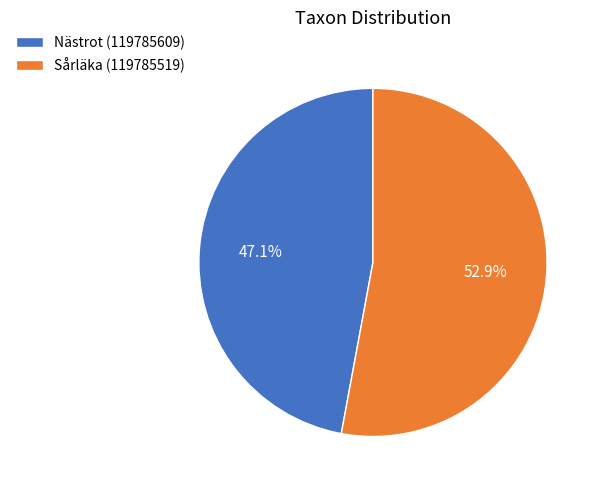

What is the total percentage of Sårläka (119785519) and Nästrot (119785609)?

100.0%